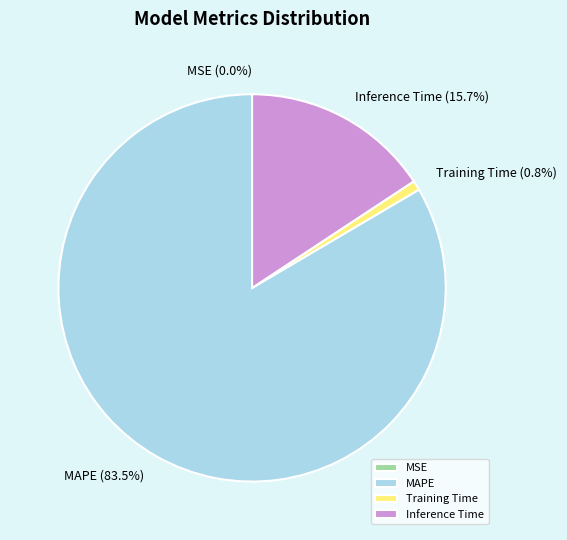

What portion of the pie excludes Inference Time?

84.3%